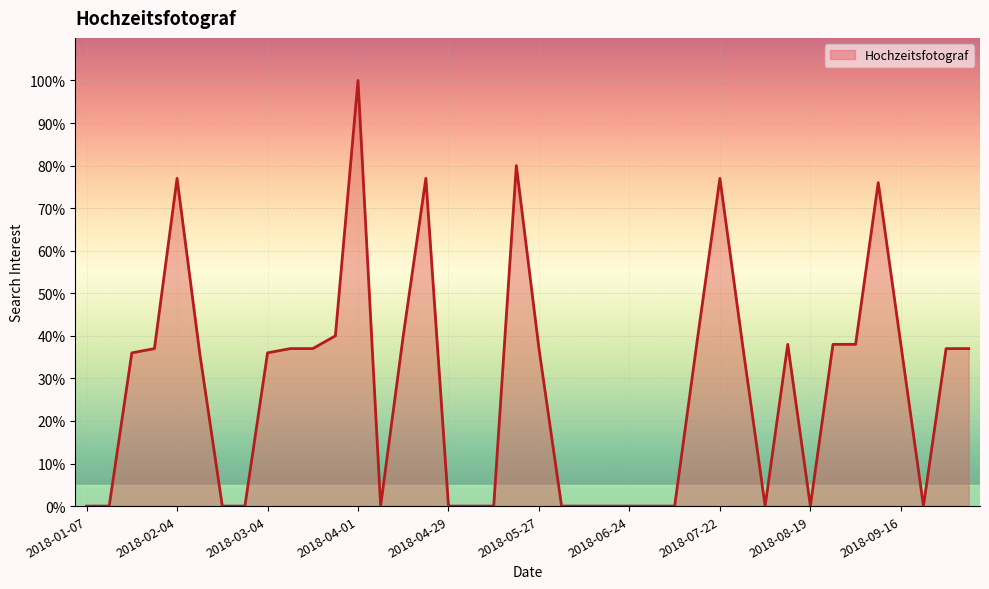

What is the difference between the maximum and minimum values?

100